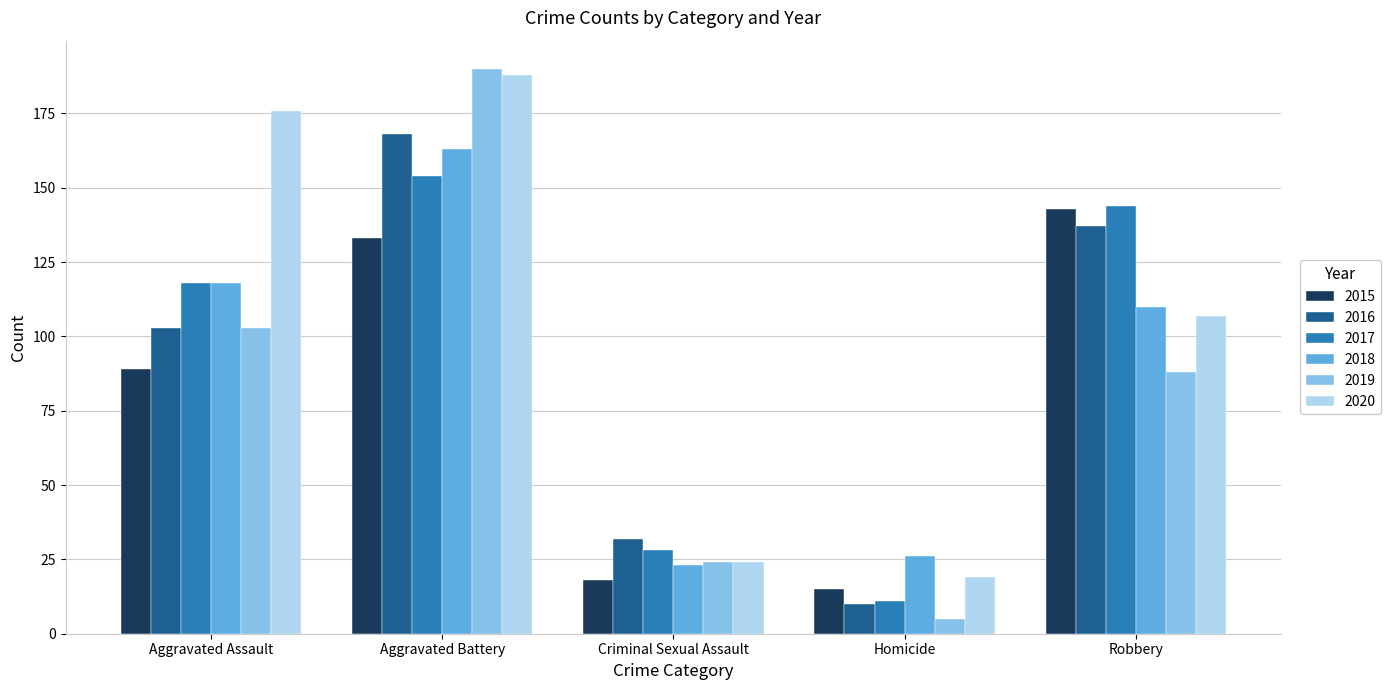

What is the value of the 2015 bar at the 3rd from the left?

18